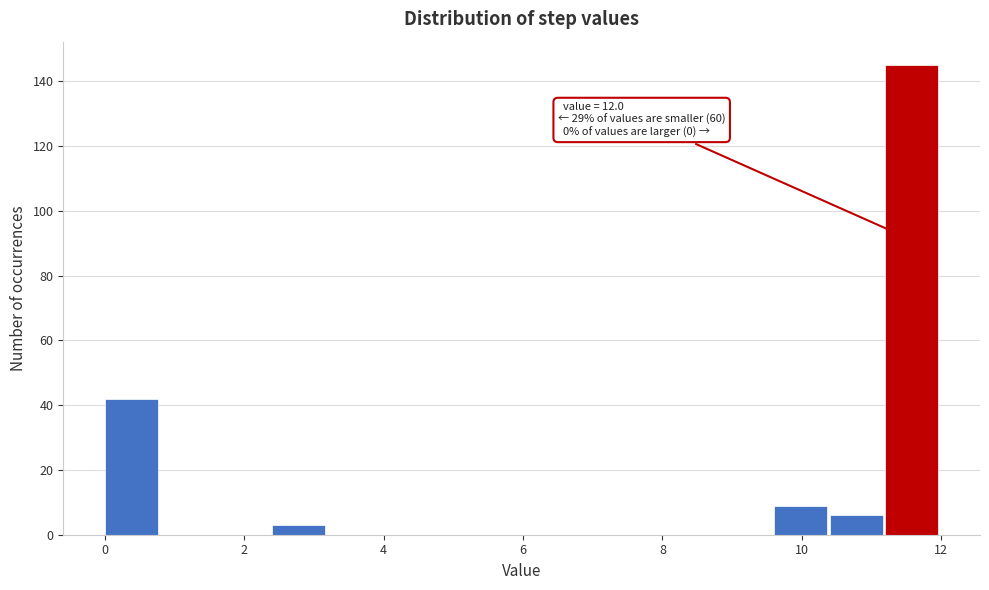

Which range on the x-axis has the tallest bar?

11.2 to 12.0